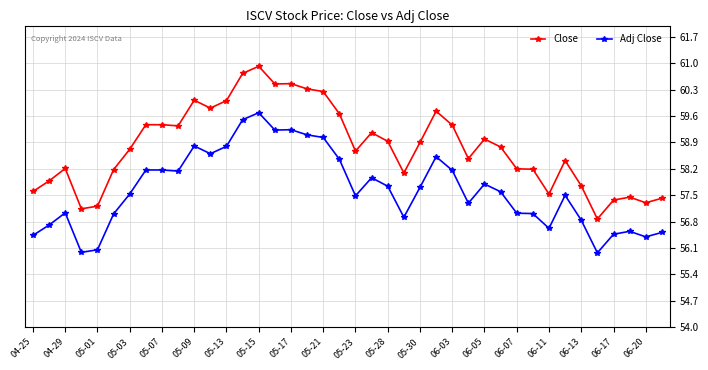

What is the value of the Adj Close point at the 38th from the left?

56.5